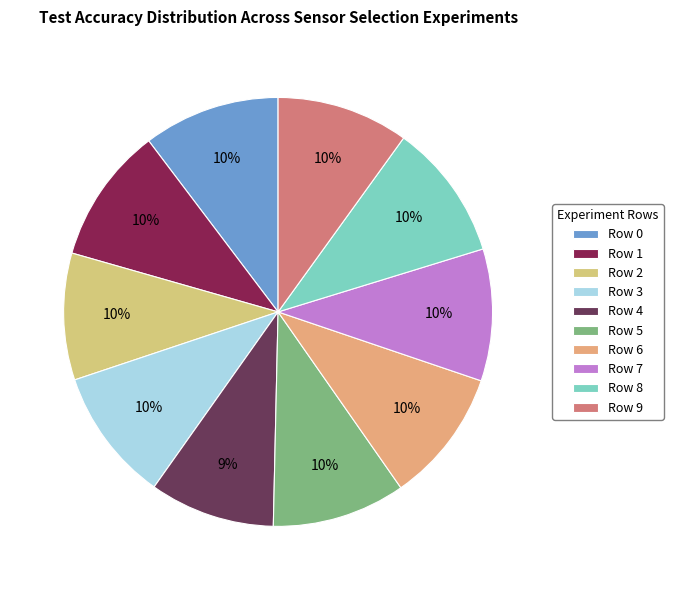

How many segments does this pie chart have?

10